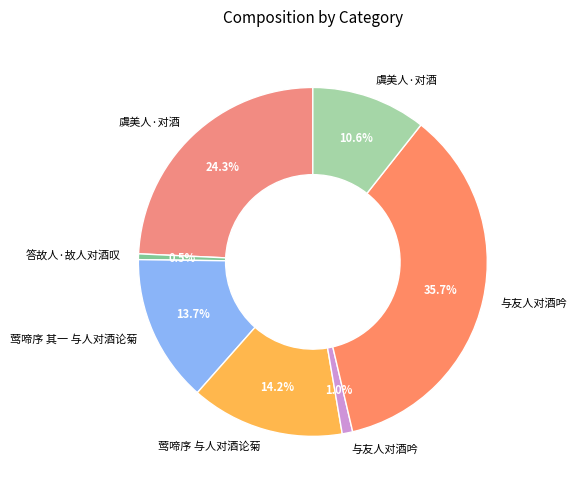

Is there a majority slice in this chart?

No